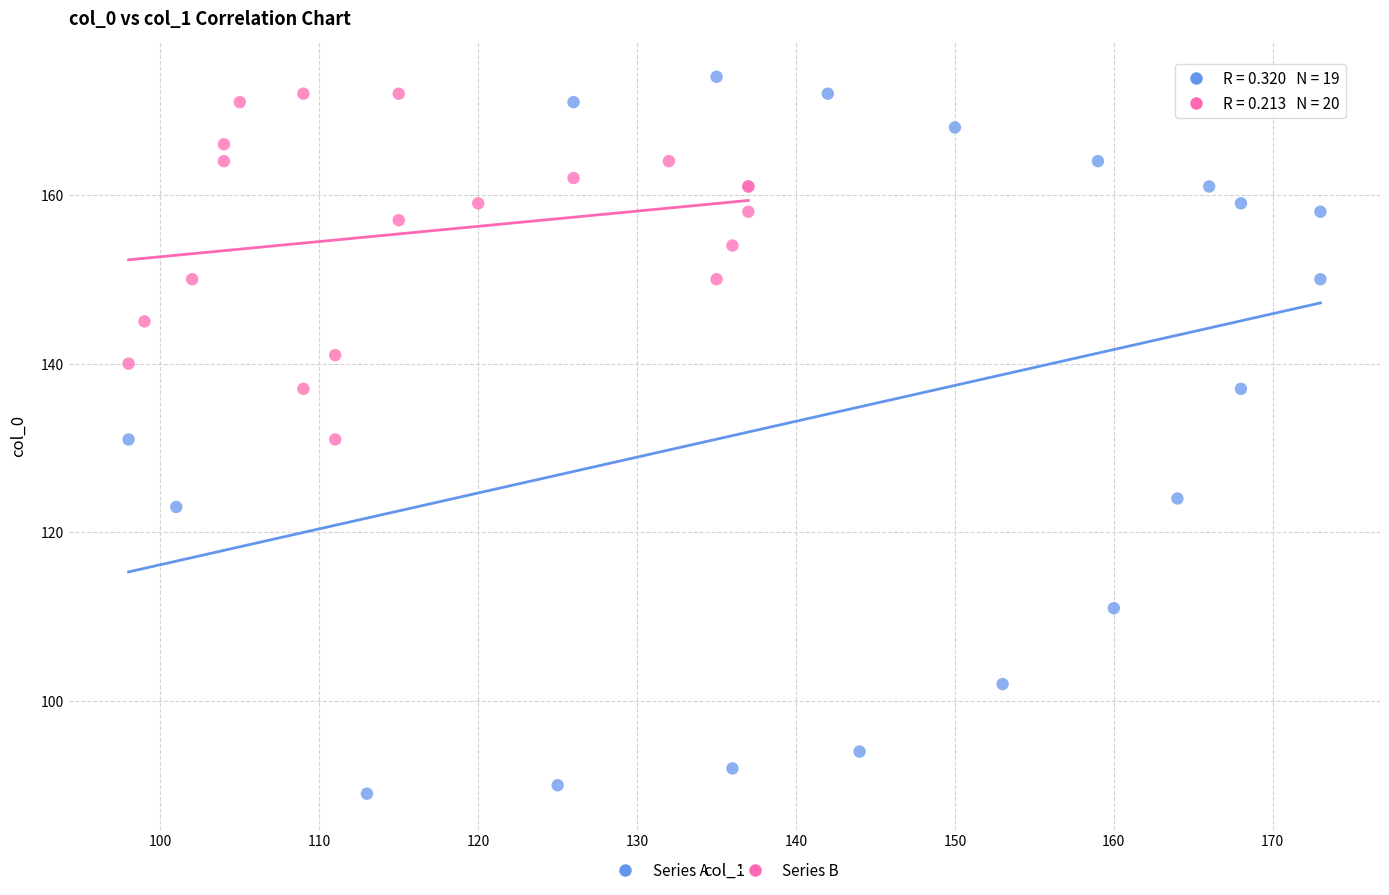

What are all the series names shown in the legend?

Series A, Series B